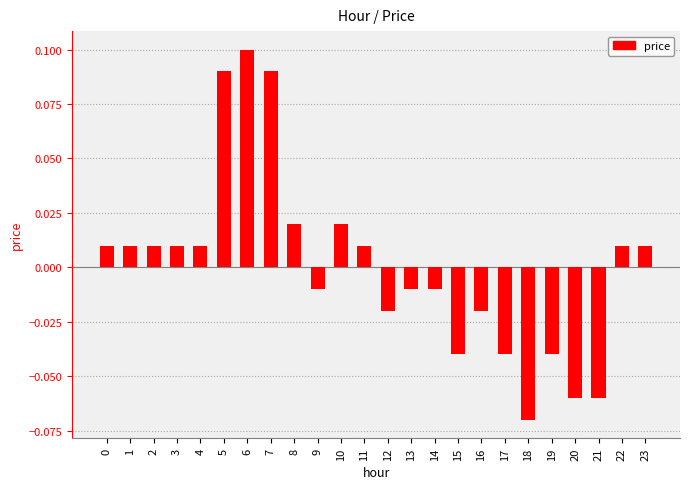

Which category has the lowest value across all series?

18